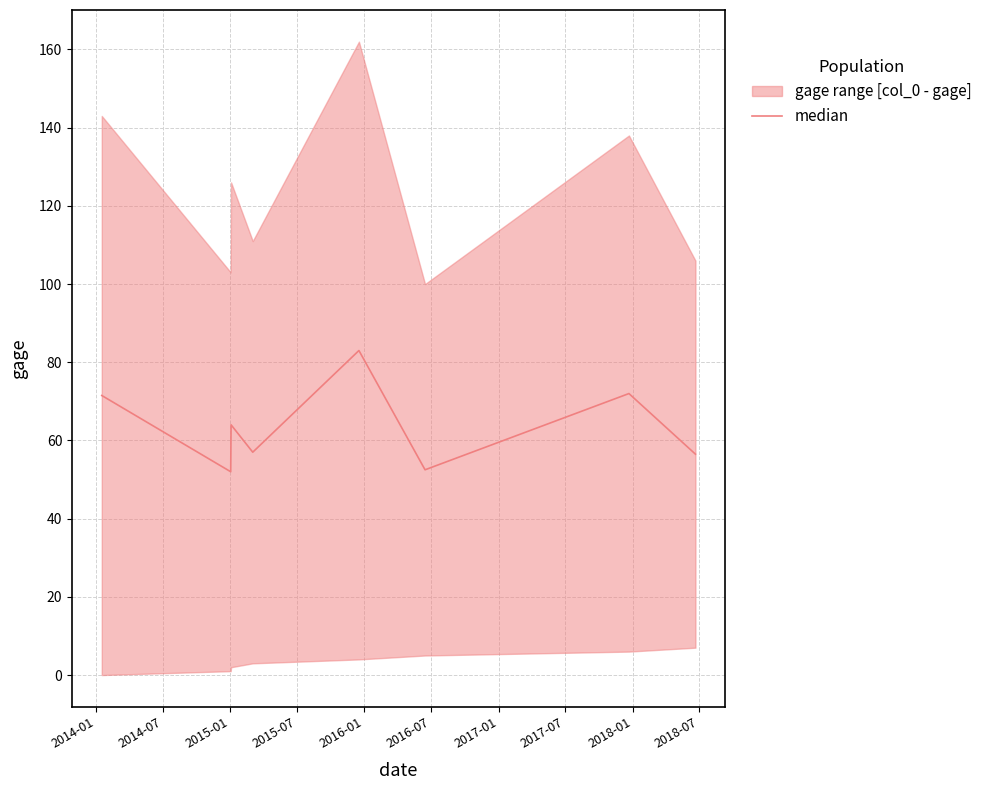

What is the maximum value for median?

83.0